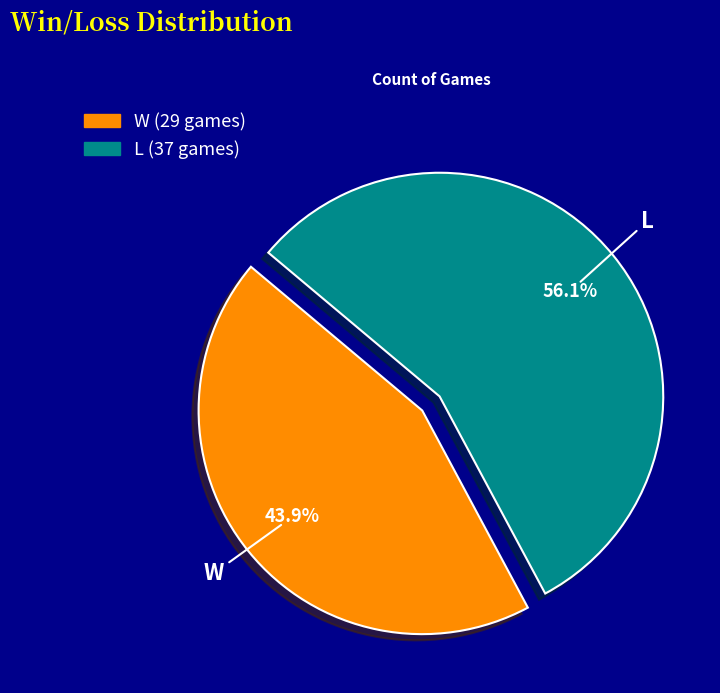

To the nearest percent, what percentage of the pie is L?

56%